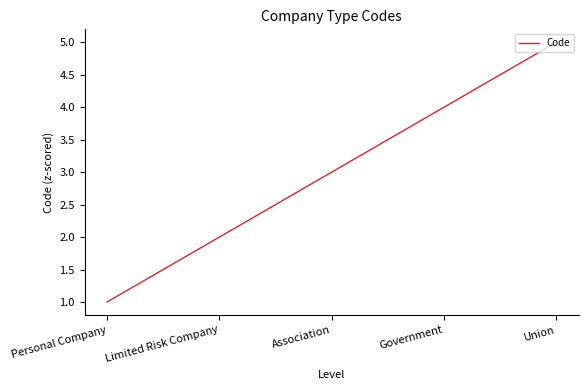

What is the change in value from Limited Risk Company to Union?

+3